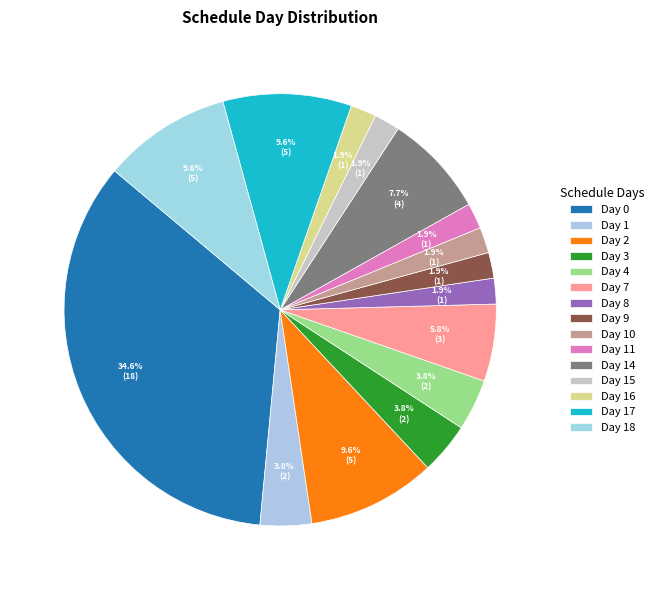

How many segments does this pie chart have?

15